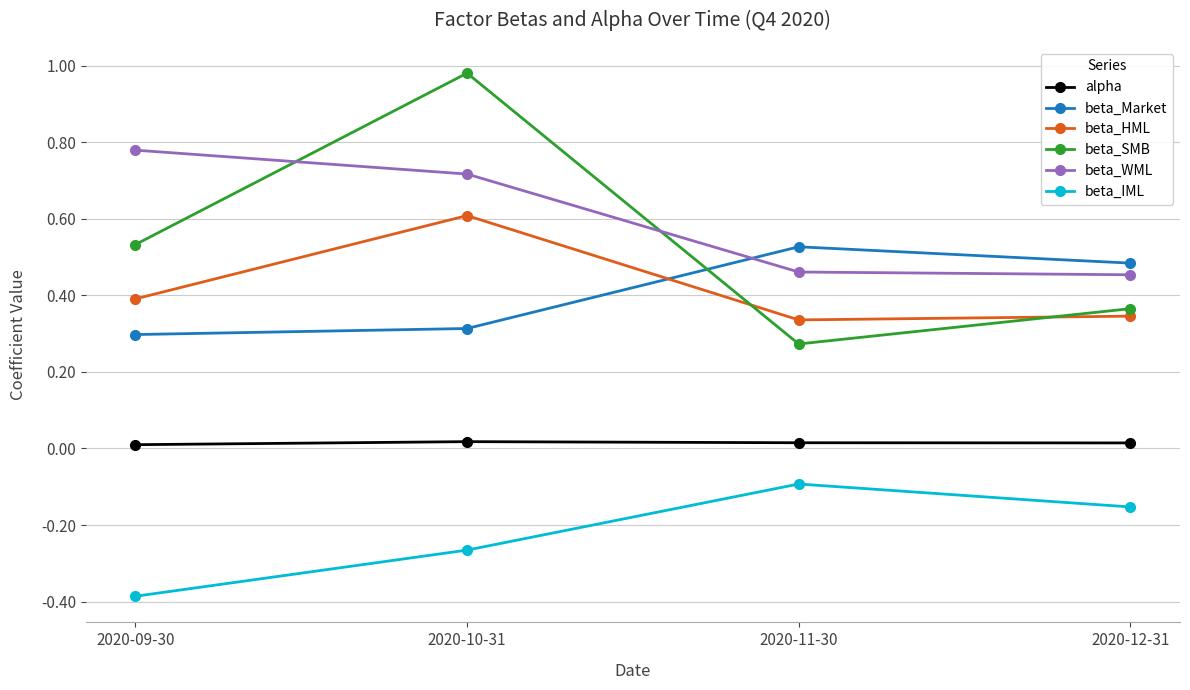

Is it true that beta_IML equals -0.0 at 2020-12-31?

False